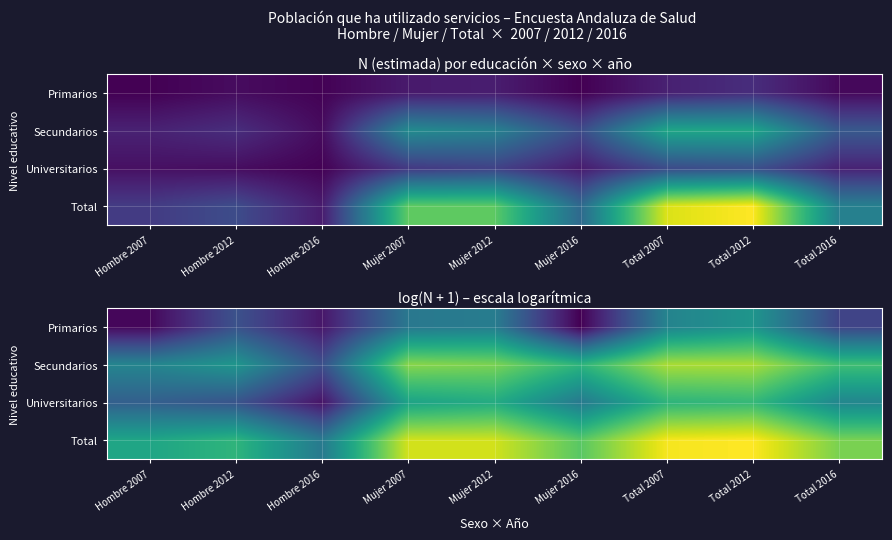

What is the difference between the second highest and minimum values in the Universitarios series?

2.4